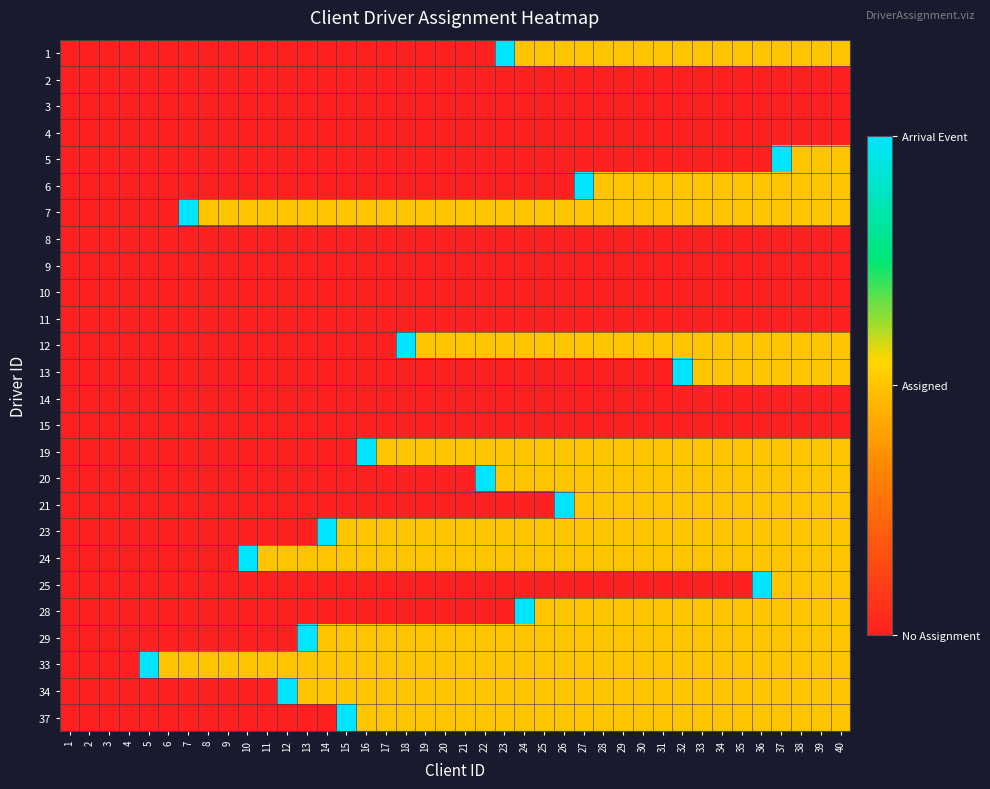

How many categories are shown in the chart?

40